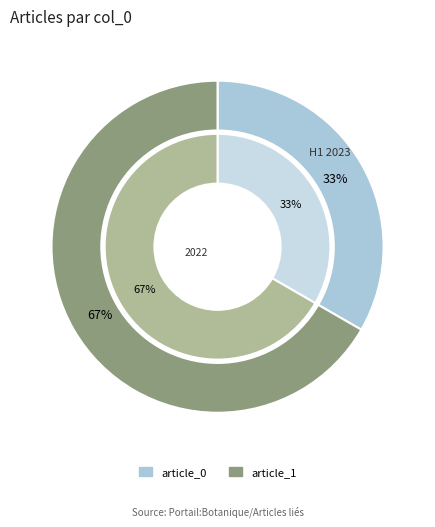

Count the number of slices in the pie.

2